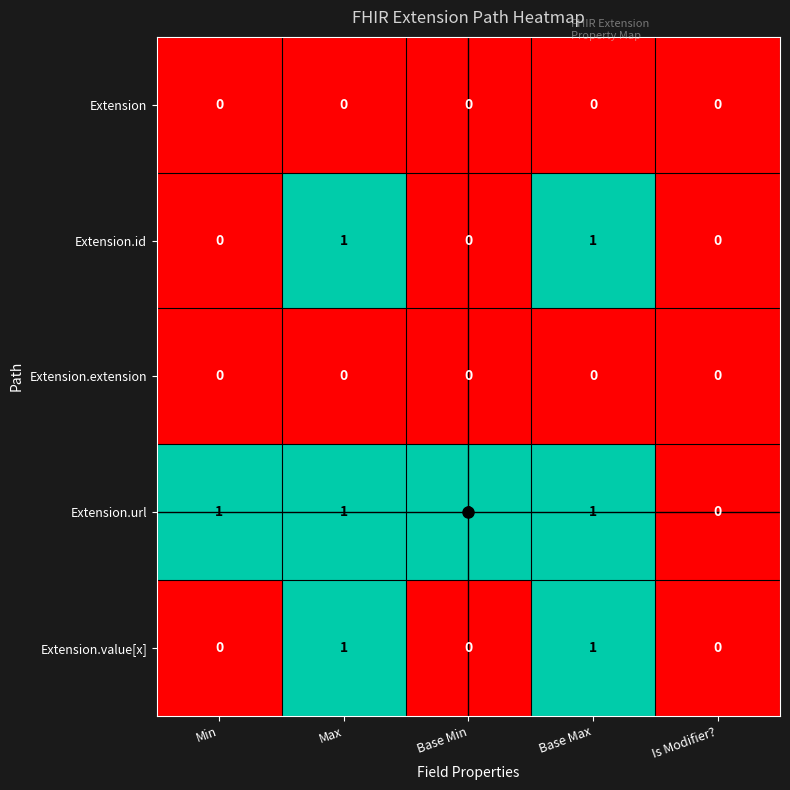

Is it true that Extension.value[x] equals -1 at Is Modifier??

False